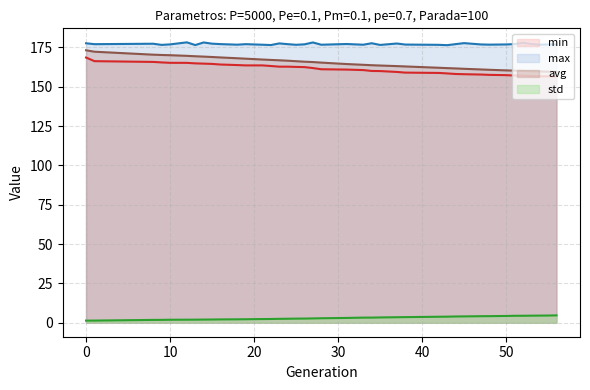

How many data points in avg are above 165?

20